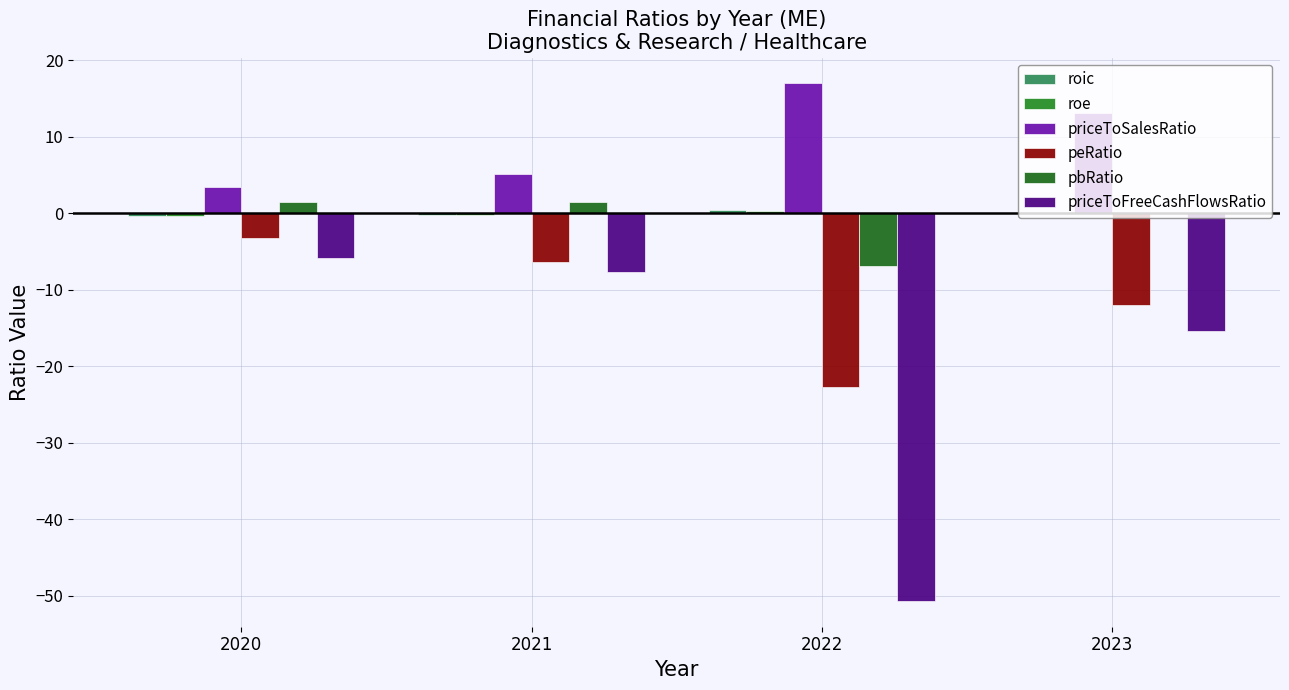

Between 2022 and 2023, which series saw the biggest shift?

priceToFreeCashFlowsRatio